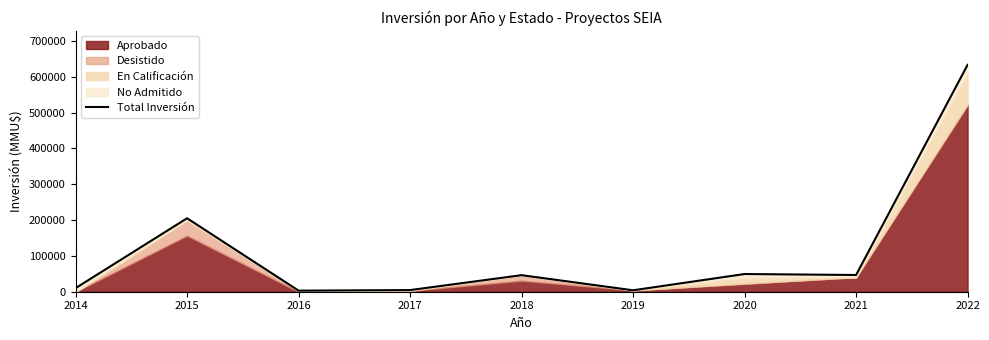

Where is the first local maximum?

2015